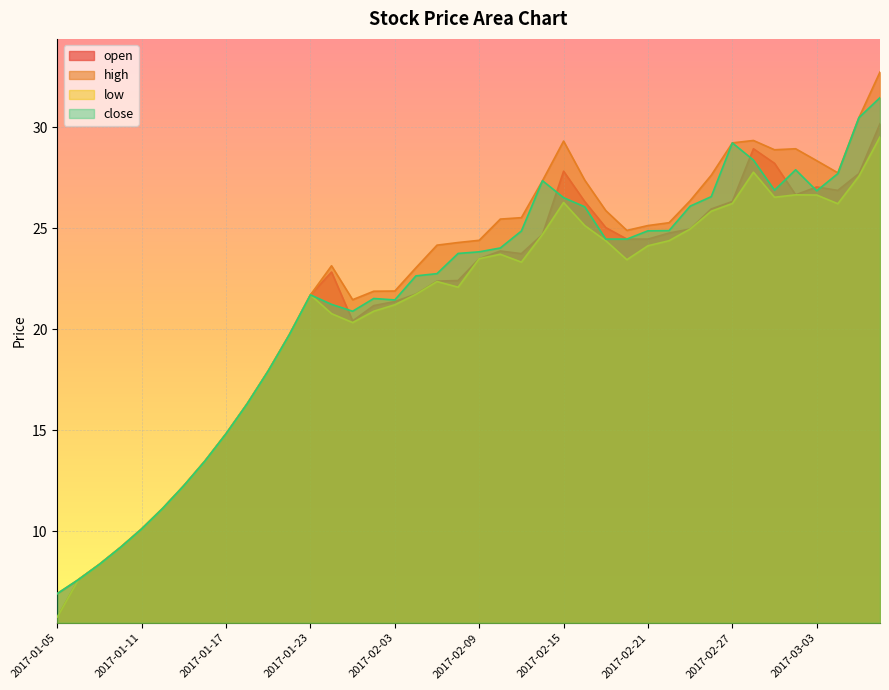

Rank the series by their maximum value, from highest to lowest.

high, close, open, low